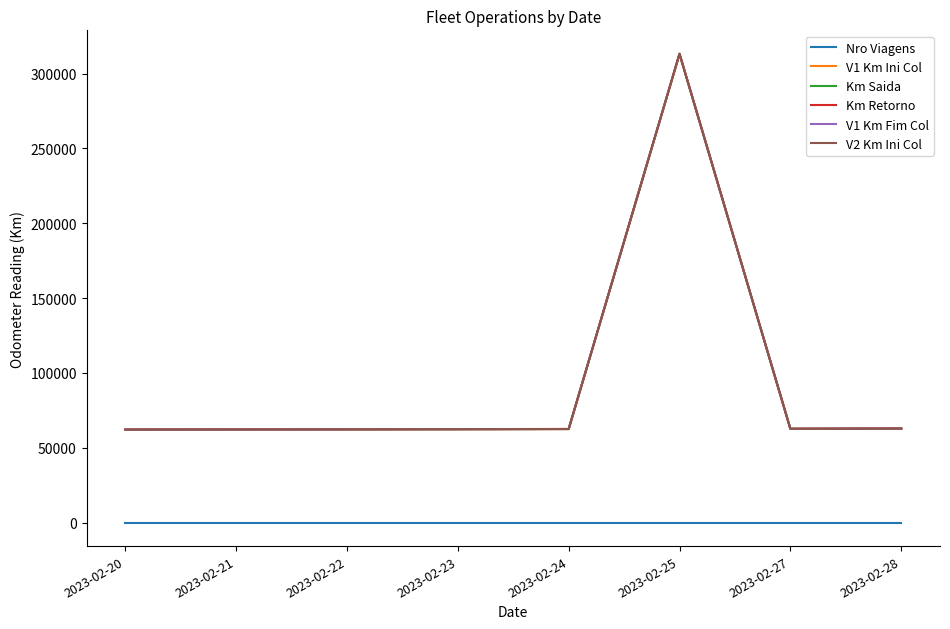

What is the difference between the maximum and minimum values in the V2 Km Ini Col series?

251015